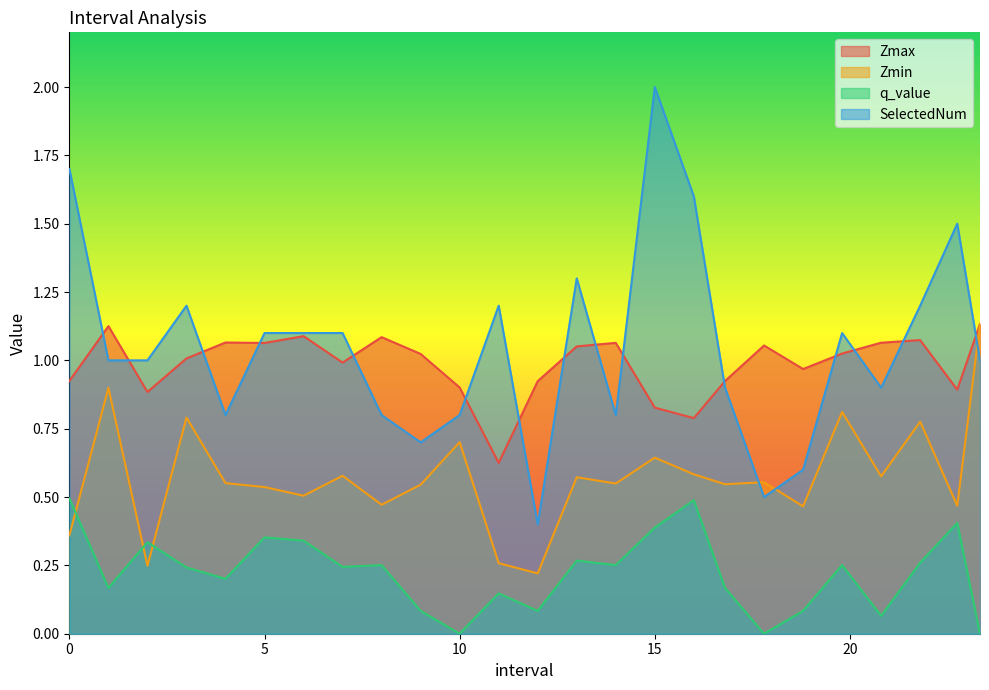

Which series changed the most between 14.0 and 21.8?

SelectedNum